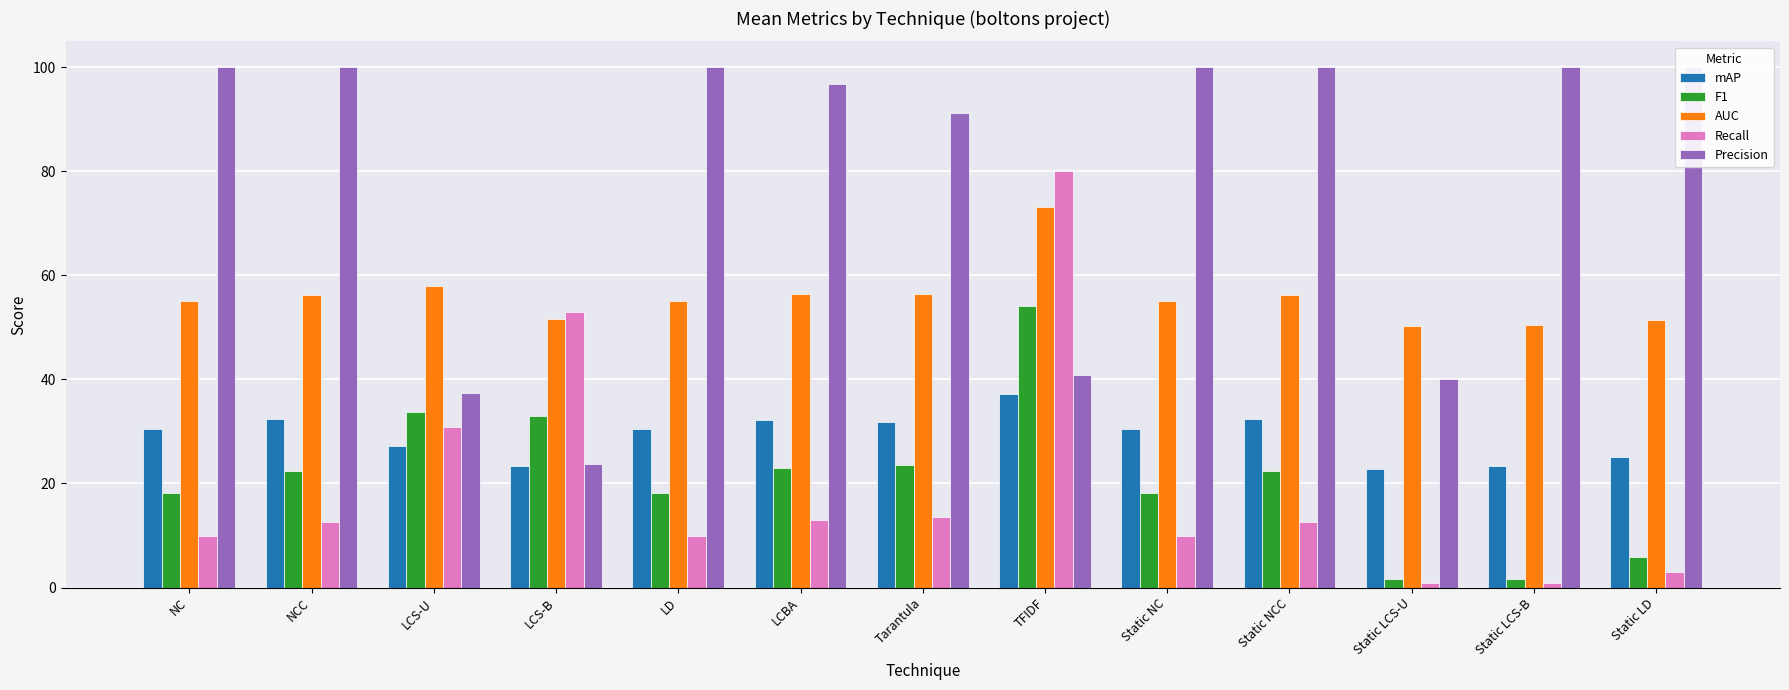

How many data points does each series have?

13